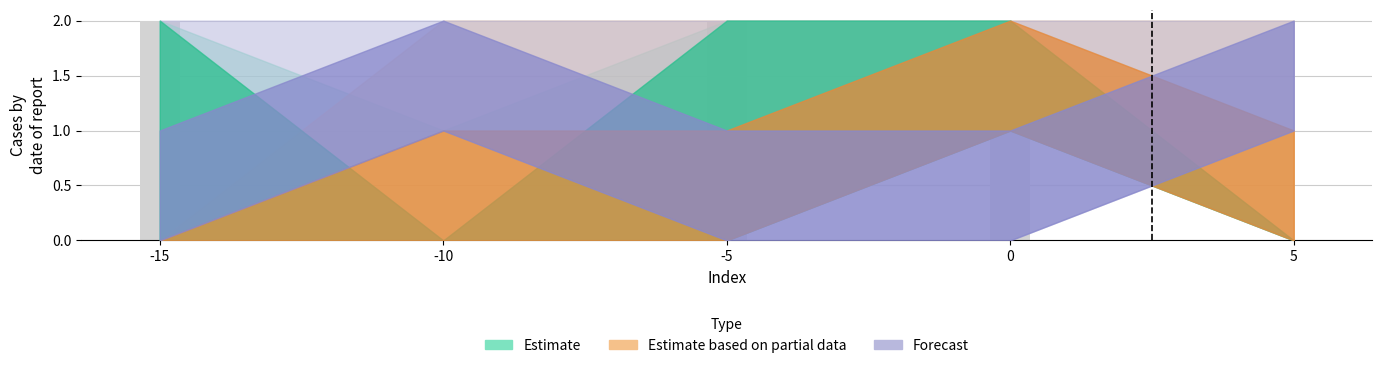

At which label does the data first exceed 1?

-15